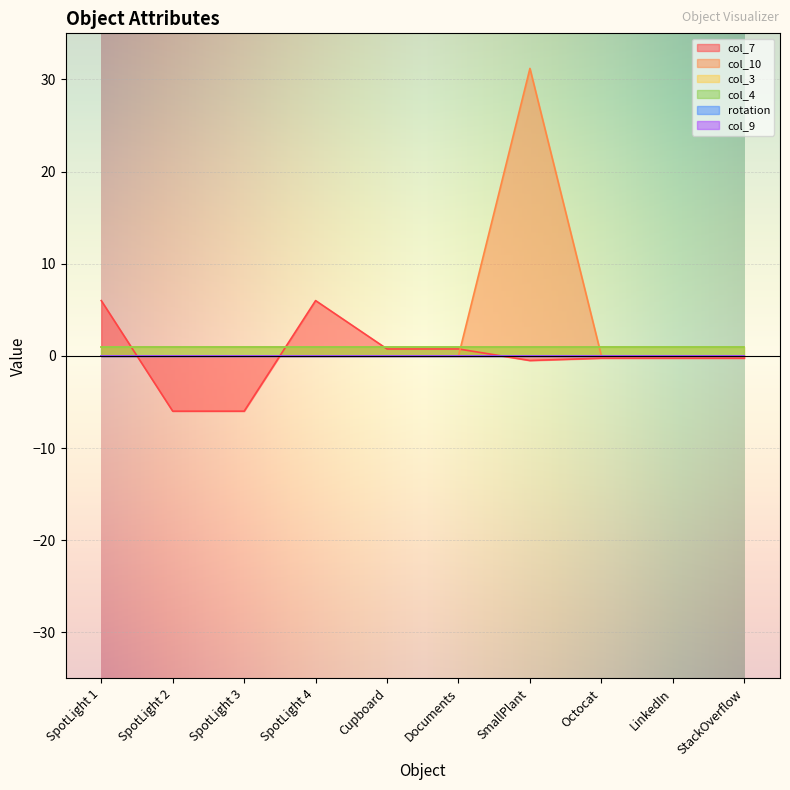

What is the label of the 4th point from the right?

SmallPlant